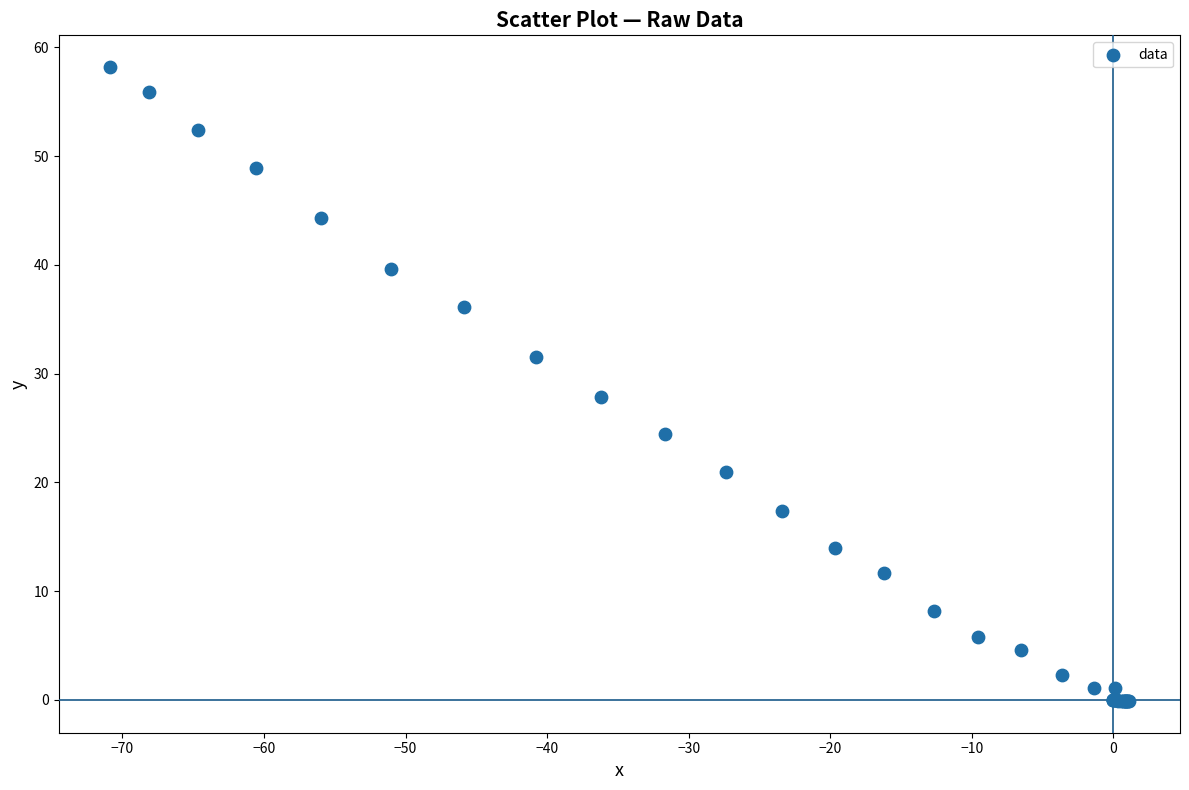

What Y value in the scatter plot is closest to 29?

27.9